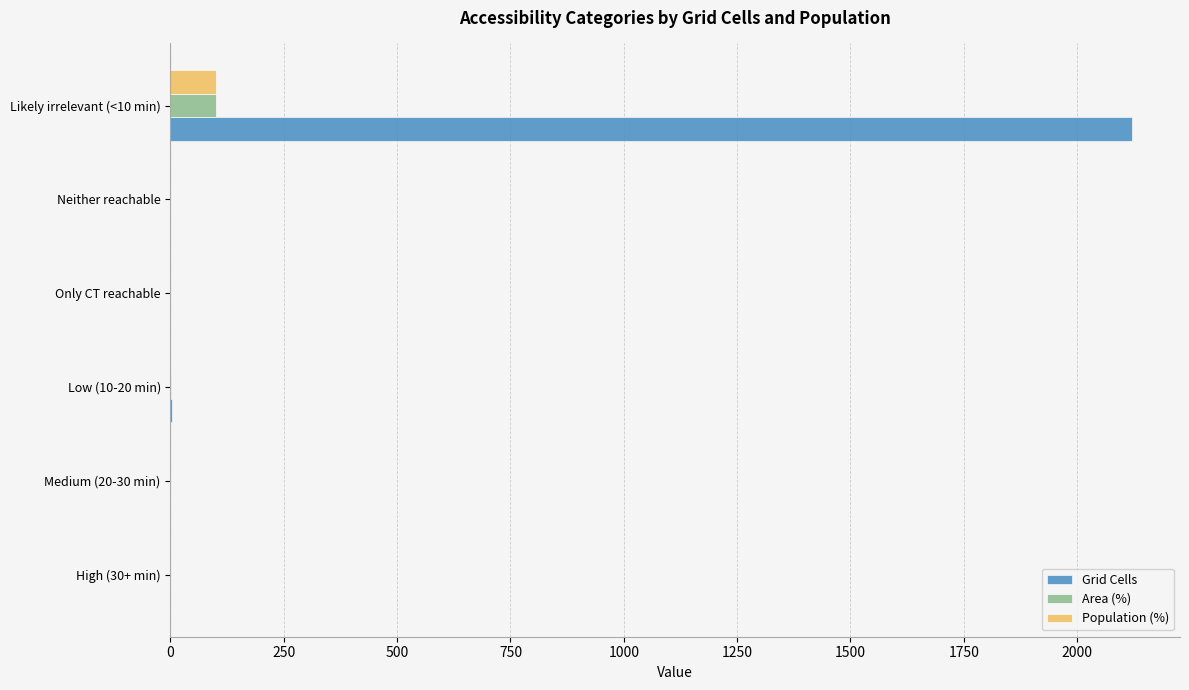

The value of Area (%) at High (30+ min) is 0.0. True or false?

True